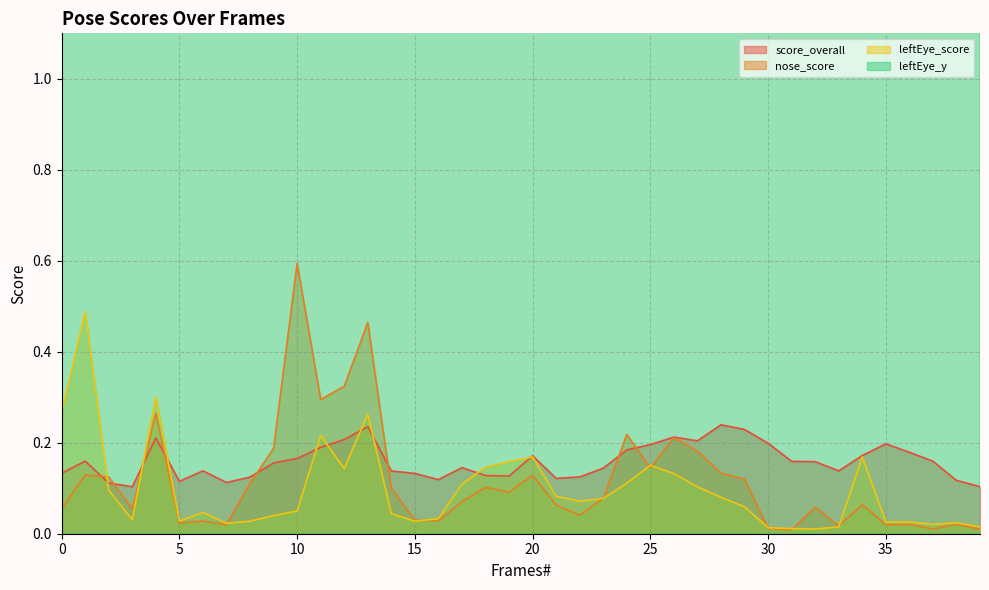

Is it true that score_overall equals 0.2 at 27?

True